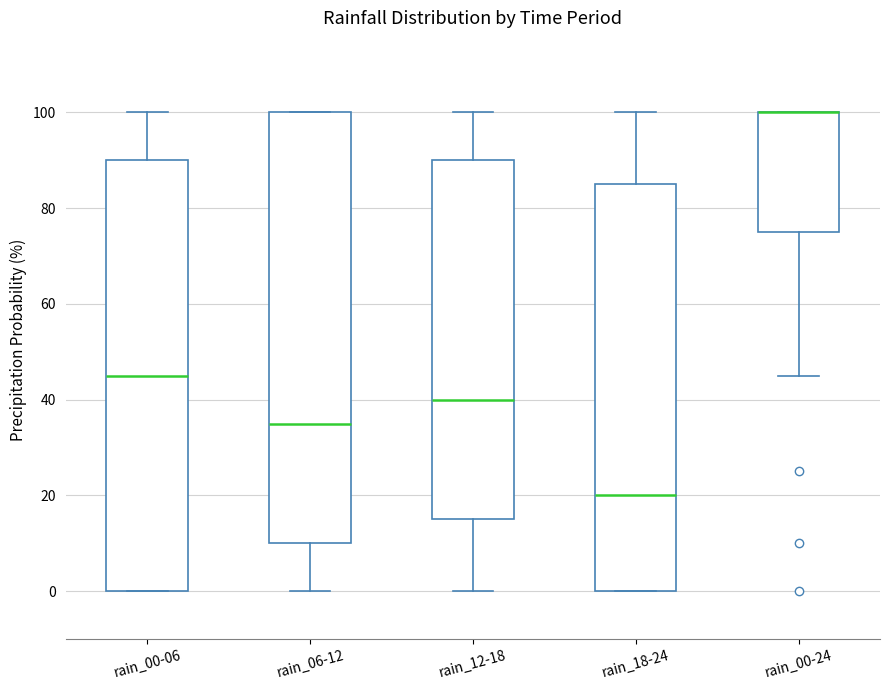

Where does the upper whisker of the box for rain_12-18 end on the y-axis? The values are not printed on the chart, so give them approximately, as read against the axis.

100